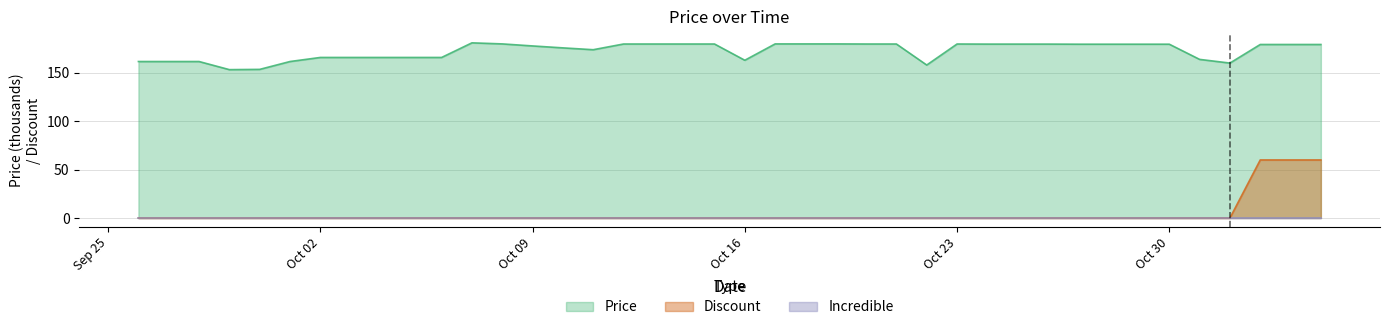

Is it true that Discount equals 35.6 at 2023-10-05?

False